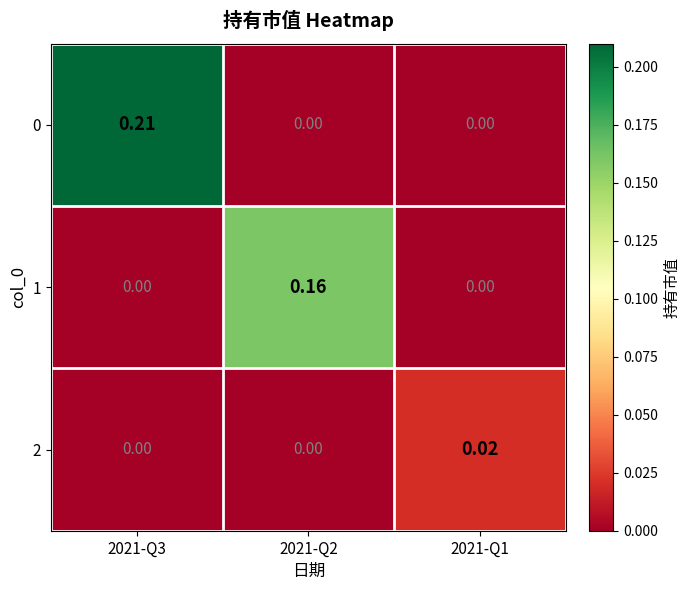

Is the value of 2 at 2021-Q1 greater than the value of 0 at 2021-Q1?

Yes